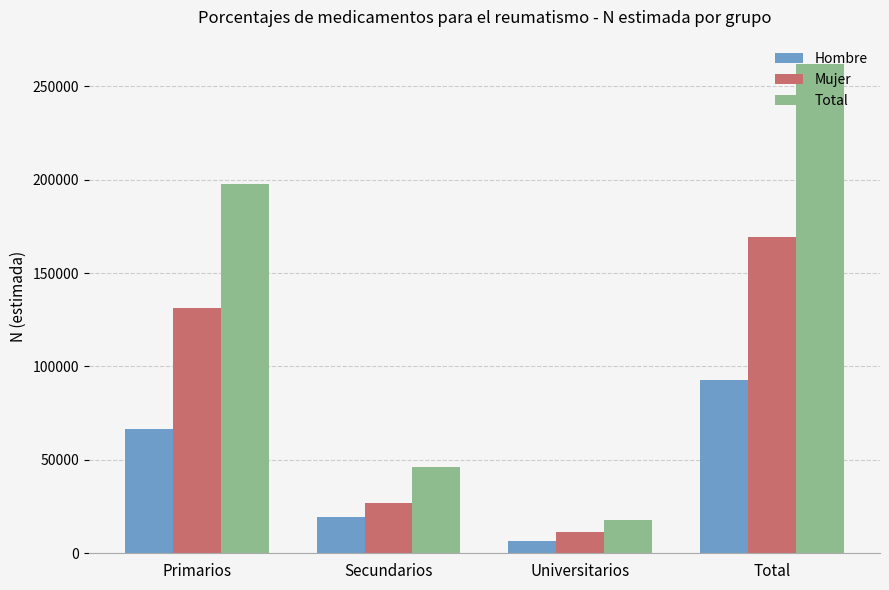

What is the value of the Mujer bar at the 3rd from the left?

11321